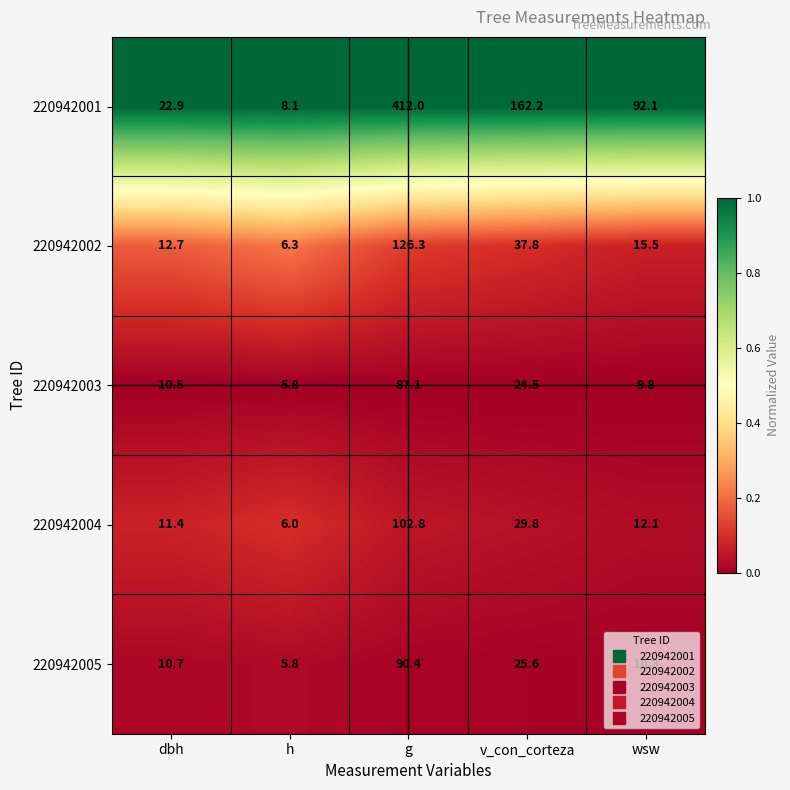

The 220942002 series shows 15.5 at wsw. True or false?

True